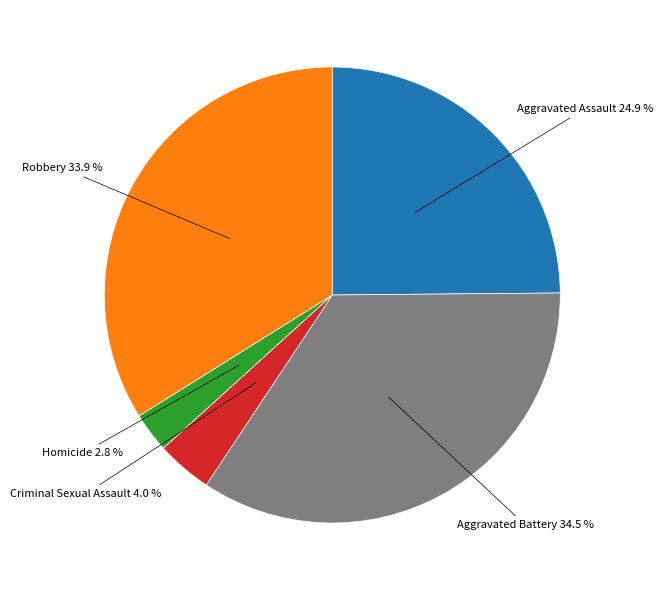

Is there a majority slice in this chart?

No